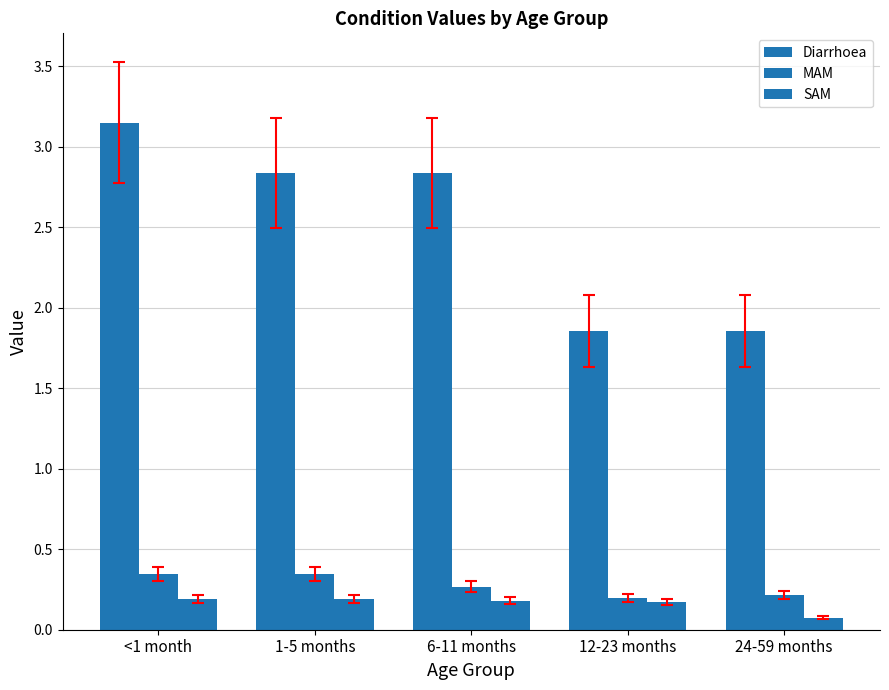

Does the chart contain stacked bars?

No